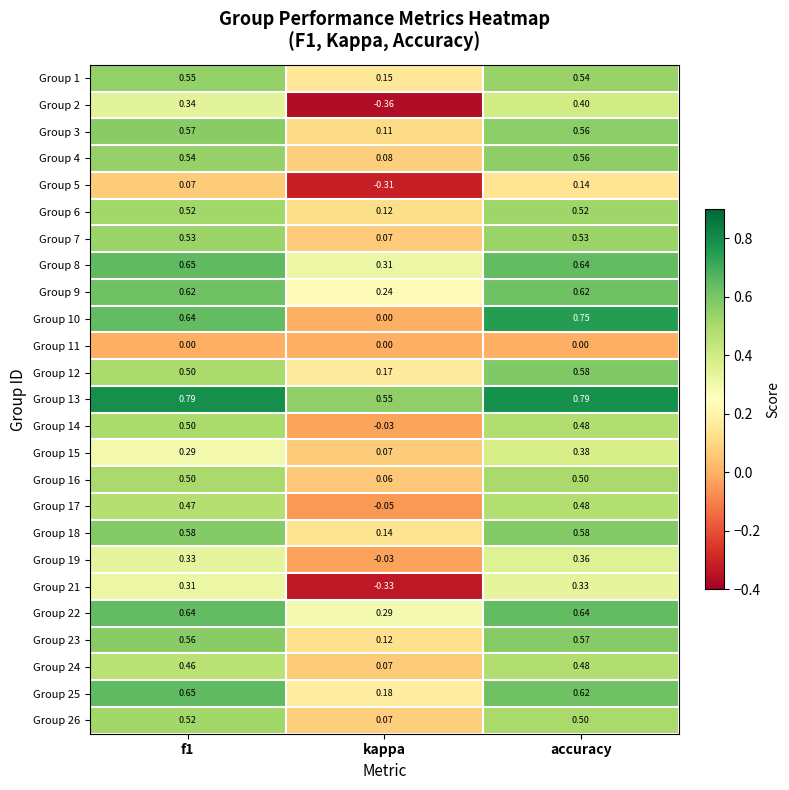

At which label is Group 3 closest to 0?

kappa